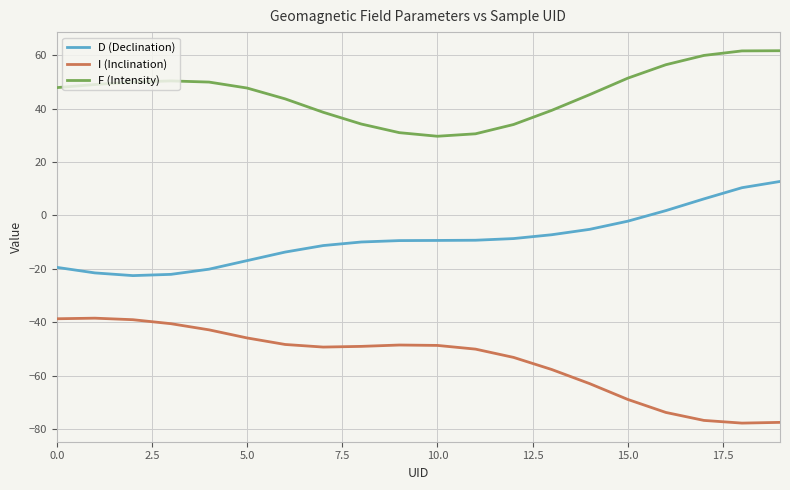

True or false: F (Intensity) and D (Declination) intersect in this chart.

False